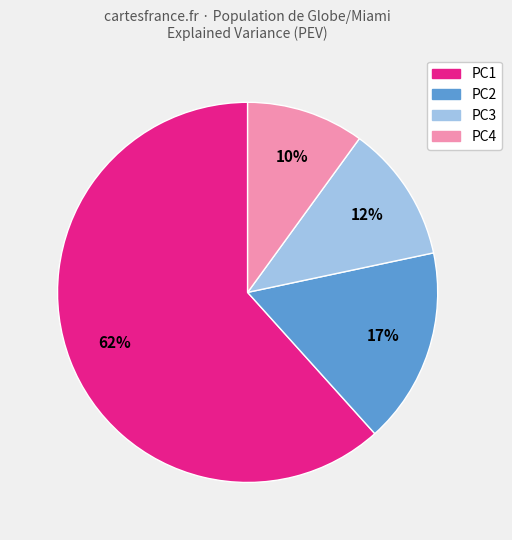

Do PC1 and PC3 together represent more than half of the pie?

Yes